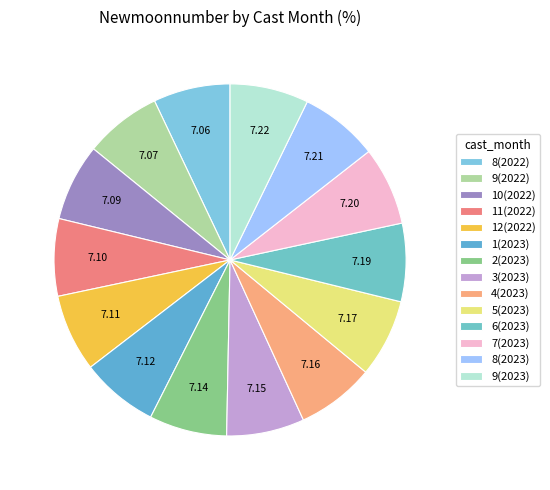

Rank the categories by value from highest to lowest.

9(2023), 8(2023), 7(2023), 6(2023), 5(2023), 4(2023), 3(2023), 2(2023), 1(2023), 12(2022), 11(2022), 10(2022), 9(2022), 8(2022)